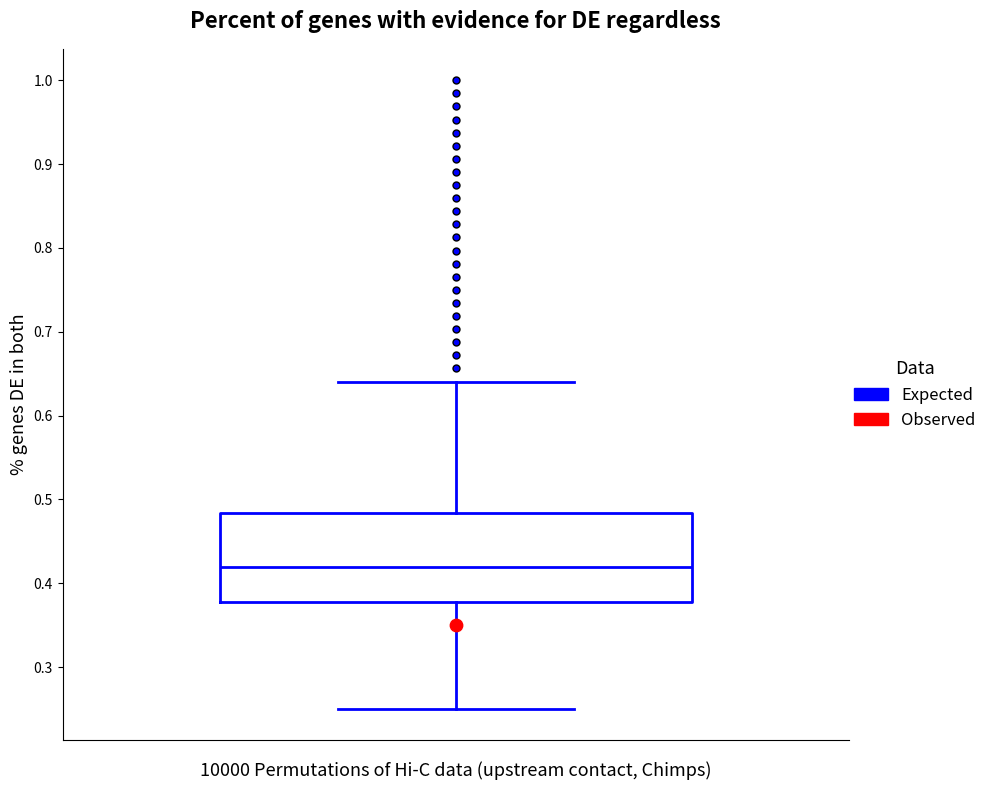

Transcribe this box plot: give where the median line is, the range the box spans, and where the two whiskers end, as read against the y-axis. The values are not printed on the chart, so give them approximately, as read against the axis.

median 0.42, box 0.38 to 0.48, whiskers 0.25 to 0.64